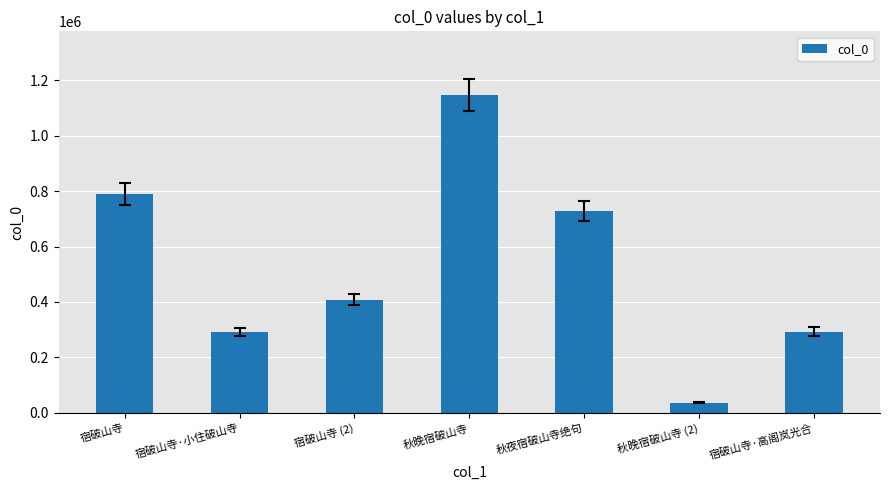

Is it true that the value at 秋夜宿破山寺绝句 is 1070549?

False